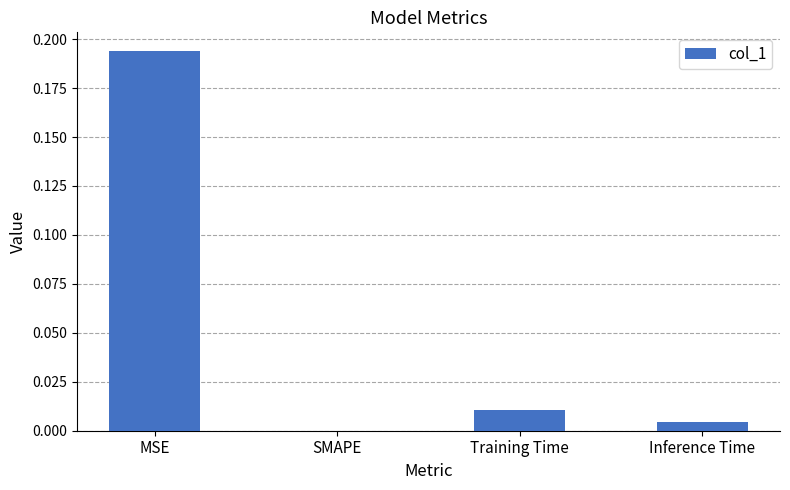

Is it true that the value at Inference Time is 0.0?

True